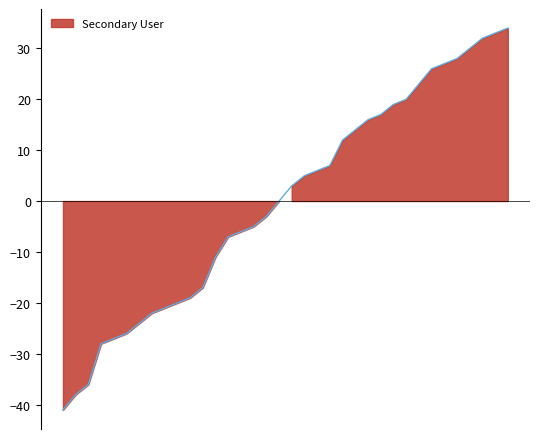

Where is the first local maximum?

3